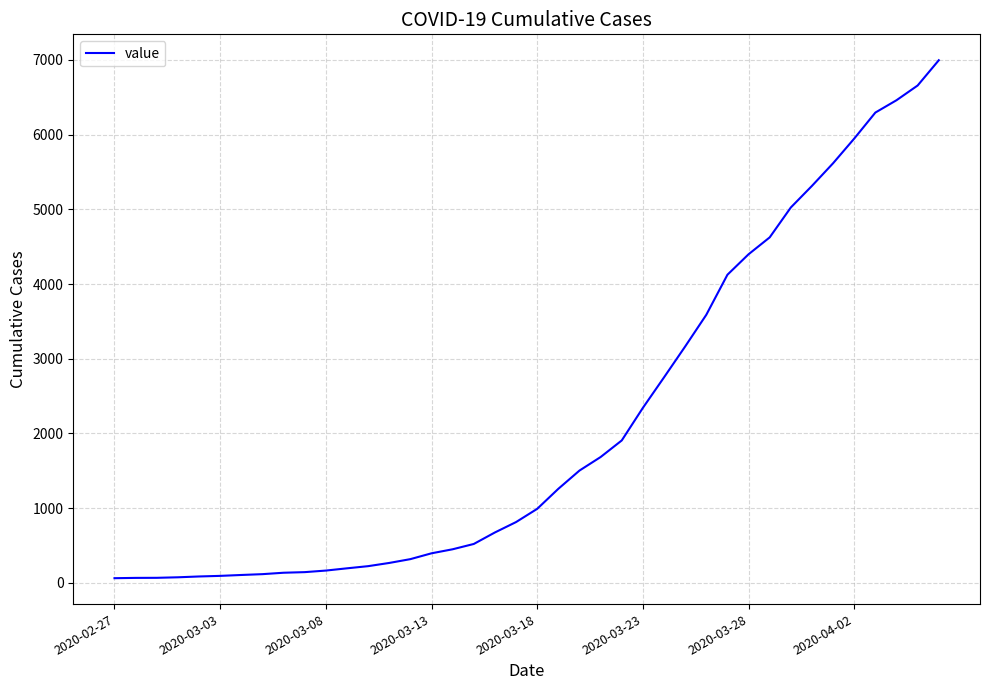

What is the greatest value displayed?

6994